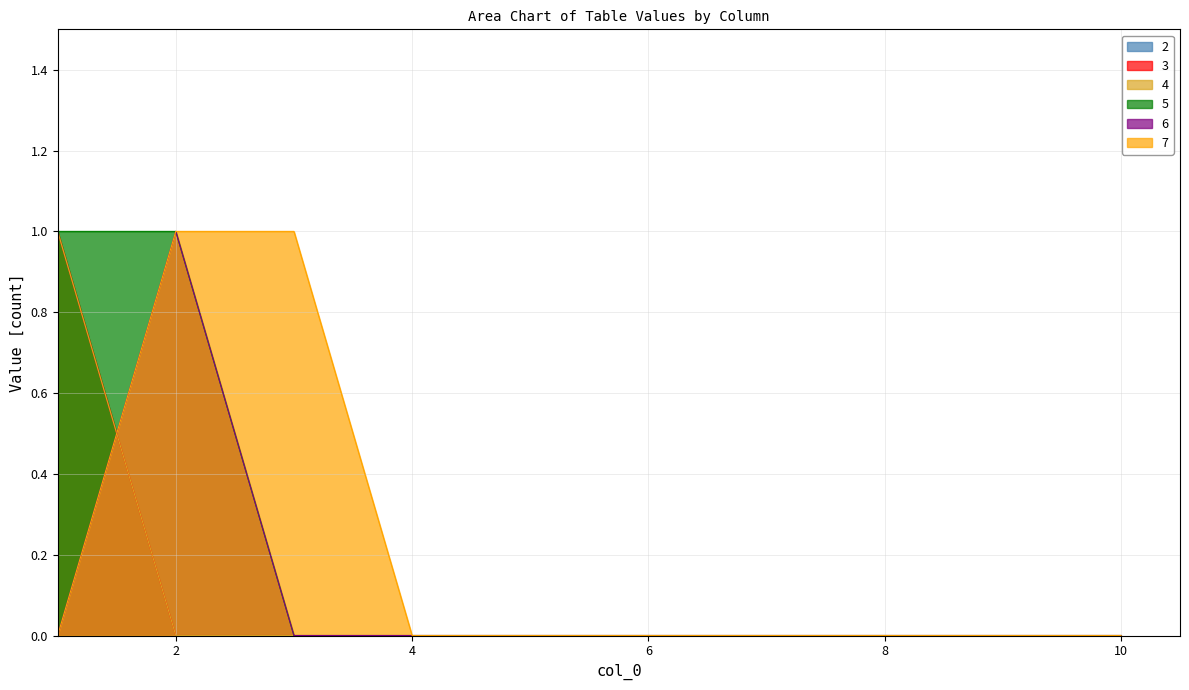

Between 1 and 6, which series saw the biggest shift?

3